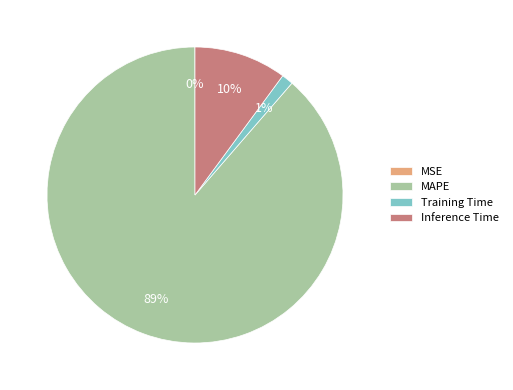

Is the sum of Training Time and Inference Time greater than half?

No